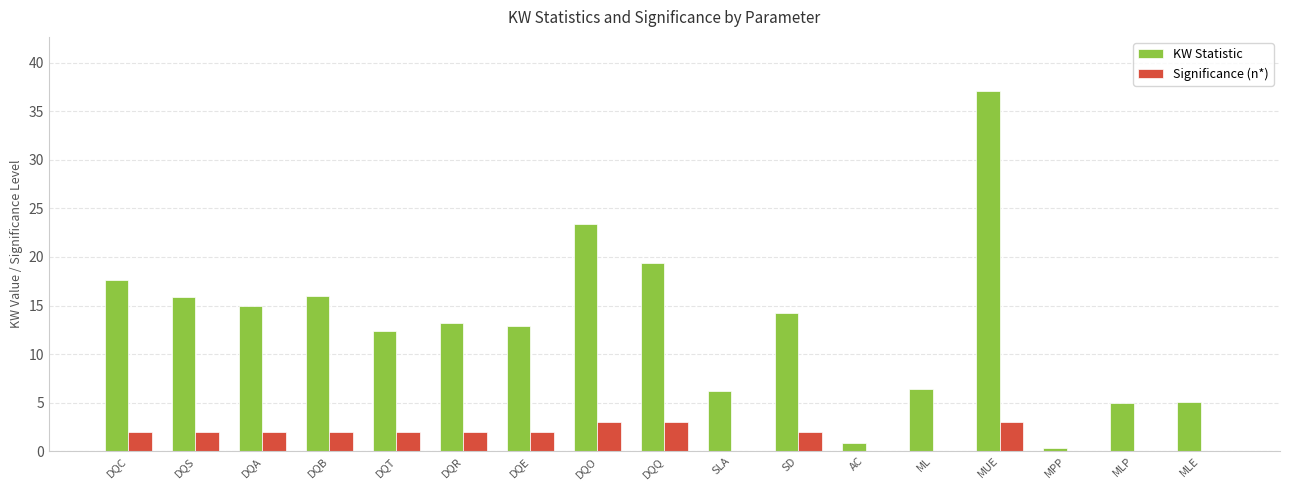

True or false: Significance (n*) has a value of 2.0 at DQT.

True